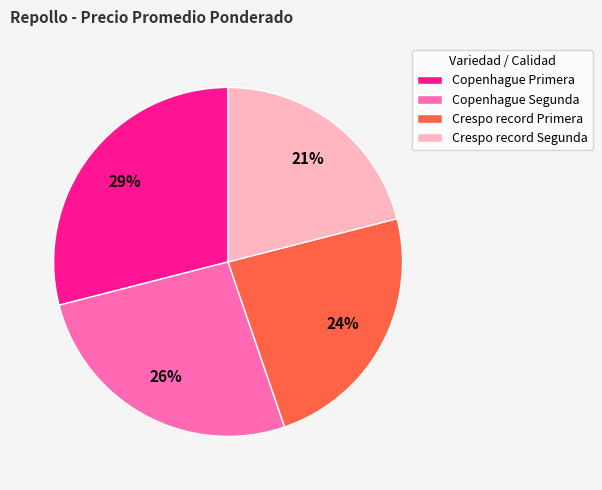

The Crespo record Primera slice represents 24% of the pie. True or false?

True